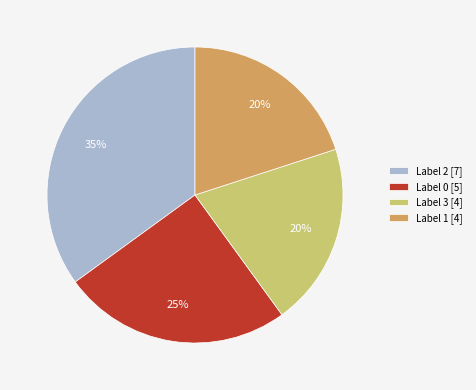

To the nearest percent, what portion does Label 1 [4] represent?

20%